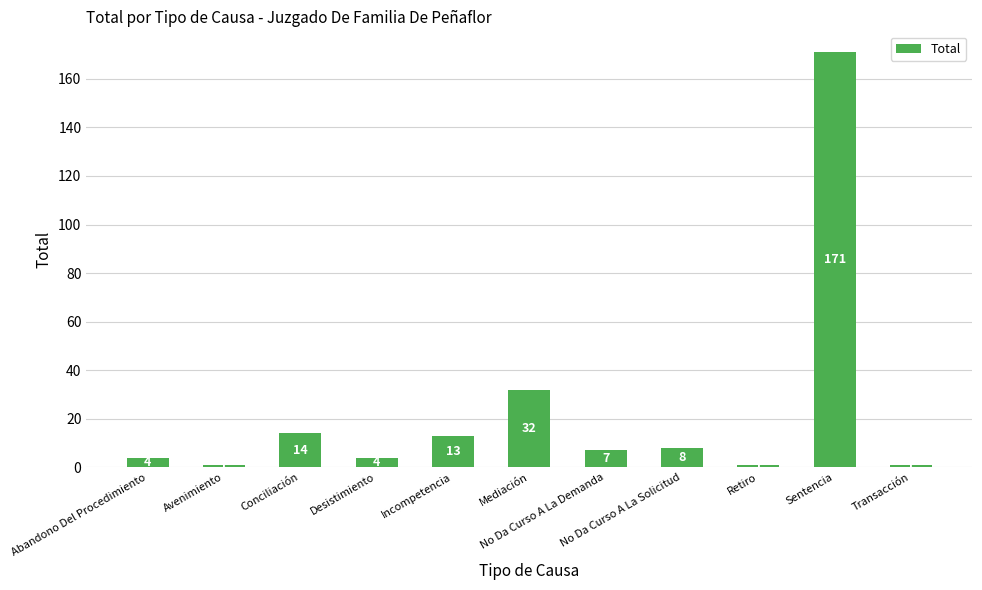

How many bars are there in total?

11